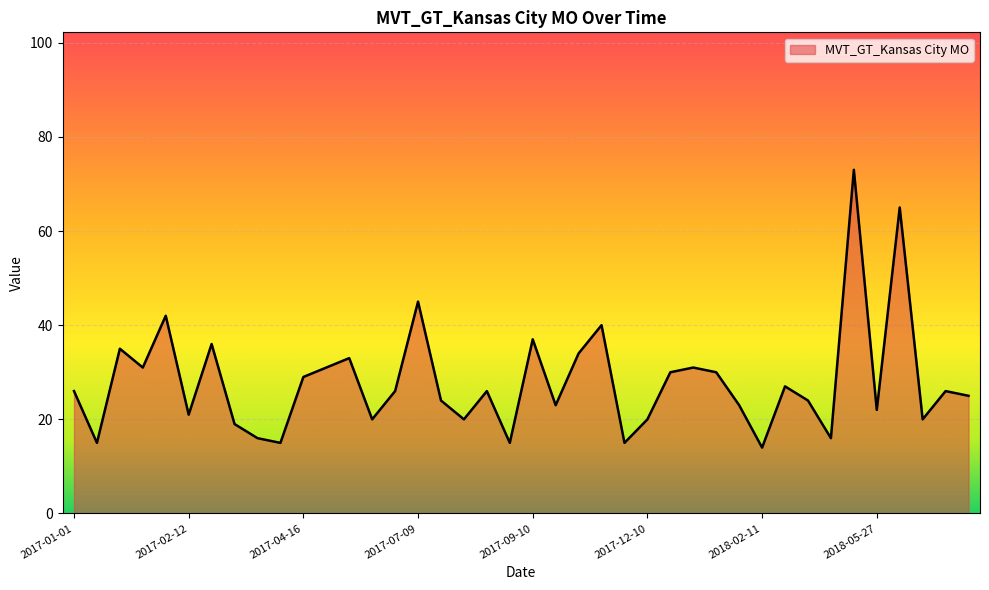

What is the difference between the maximum and minimum values?

59